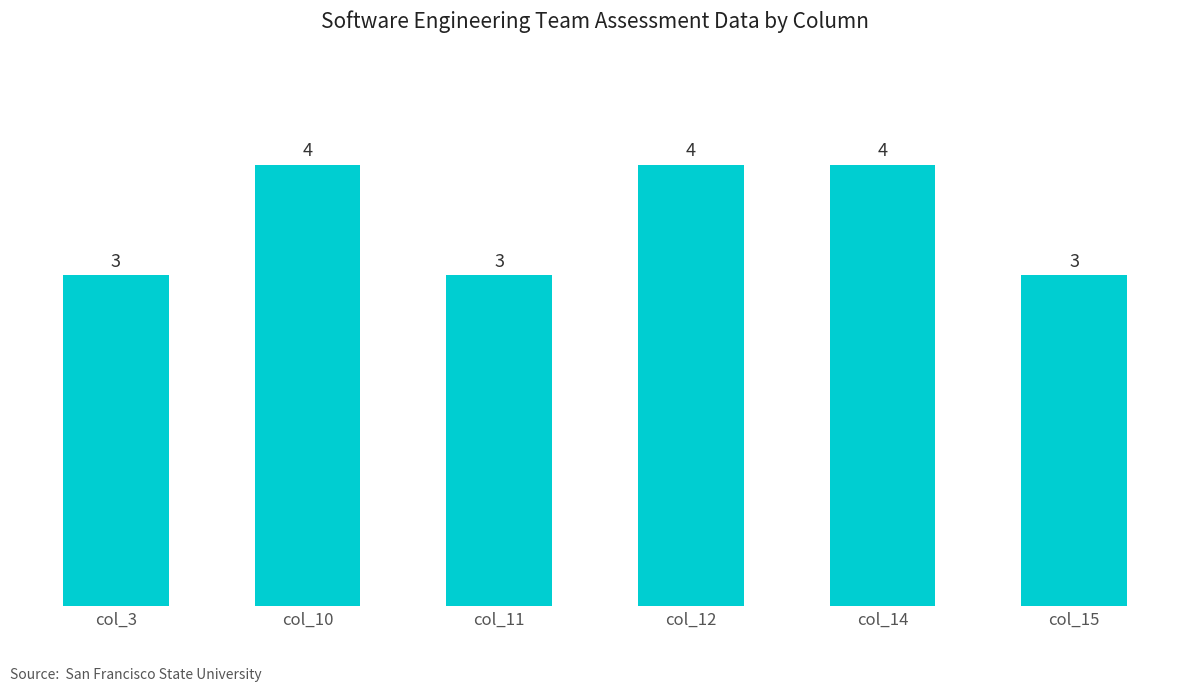

What is the value of the 5th bar from the left?

4